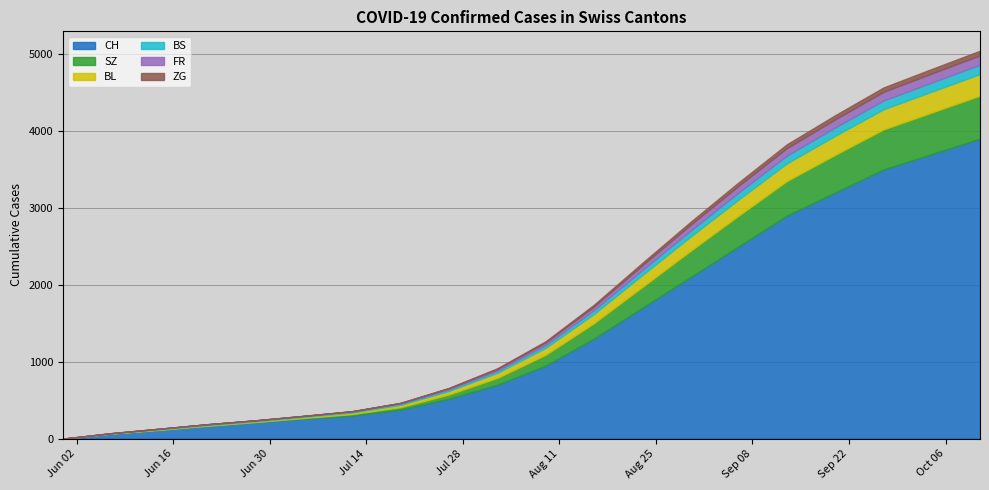

Reading left to right, transcribe all the data shown in this chart.

CH: 2020-05-31=0	2020-06-07=66	2020-06-14=114	2020-06-21=167	2020-06-28=215	2020-07-05=260	2020-07-12=303	2020-07-19=380	2020-07-26=520	2020-08-02=700	2020-08-09=950	2020-08-16=1300	2020-08-23=1700	2020-08-30=2100	2020-09-06=2500	2020-09-13=2900	2020-09-20=3200	2020-09-27=3500	2020-10-04=3700	2020-10-11=3900
SZ: 2020-05-31=0	2020-06-07=0	2020-06-14=0	2020-06-21=1	2020-06-28=1	2020-07-05=9	2020-07-12=17	2020-07-19=30	2020-07-26=55	2020-08-02=90	2020-08-09=140	2020-08-16=200	2020-08-23=270	2020-08-30=340	2020-09-06=400	2020-09-13=450	2020-09-20=490	2020-09-27=520	2020-10-04=540	2020-10-11=560
BL: 2020-05-31=0	2020-06-07=2	2020-06-14=6	2020-06-21=8	2020-06-28=10	2020-07-05=14	2020-07-12=20	2020-07-19=30	2020-07-26=45	2020-08-02=65	2020-08-09=90	2020-08-16=120	2020-08-23=155	2020-08-30=185	2020-09-06=210	2020-09-13=230	2020-09-20=248	2020-09-27=262	2020-10-04=272	2020-10-11=280
BS: 2020-05-31=0	2020-06-07=3	2020-06-14=9	2020-06-21=11	2020-06-28=11	2020-07-05=12	2020-07-12=13	2020-07-19=16	2020-07-26=21	2020-08-02=28	2020-08-09=37	2020-08-16=50	2020-08-23=65	2020-08-30=78	2020-09-06=90	2020-09-13=100	2020-09-20=108	2020-09-27=114	2020-10-04=118	2020-10-11=121
FR: 2020-05-31=0	2020-06-07=0	2020-06-14=0	2020-06-21=1	2020-06-28=2	2020-07-05=2	2020-07-12=4	2020-07-19=8	2020-07-26=14	2020-08-02=22	2020-08-09=33	2020-08-16=47	2020-08-23=62	2020-08-30=76	2020-09-06=88	2020-09-13=98	2020-09-20=106	2020-09-27=113	2020-10-04=118	2020-10-11=122
ZG: 2020-05-31=0	2020-06-07=0	2020-06-14=0	2020-06-21=0	2020-06-28=0	2020-07-05=0	2020-07-12=1	2020-07-19=3	2020-07-26=6	2020-08-02=10	2020-08-09=16	2020-08-16=23	2020-08-23=31	2020-08-30=38	2020-09-06=44	2020-09-13=49	2020-09-20=53	2020-09-27=56	2020-10-04=58	2020-10-11=60